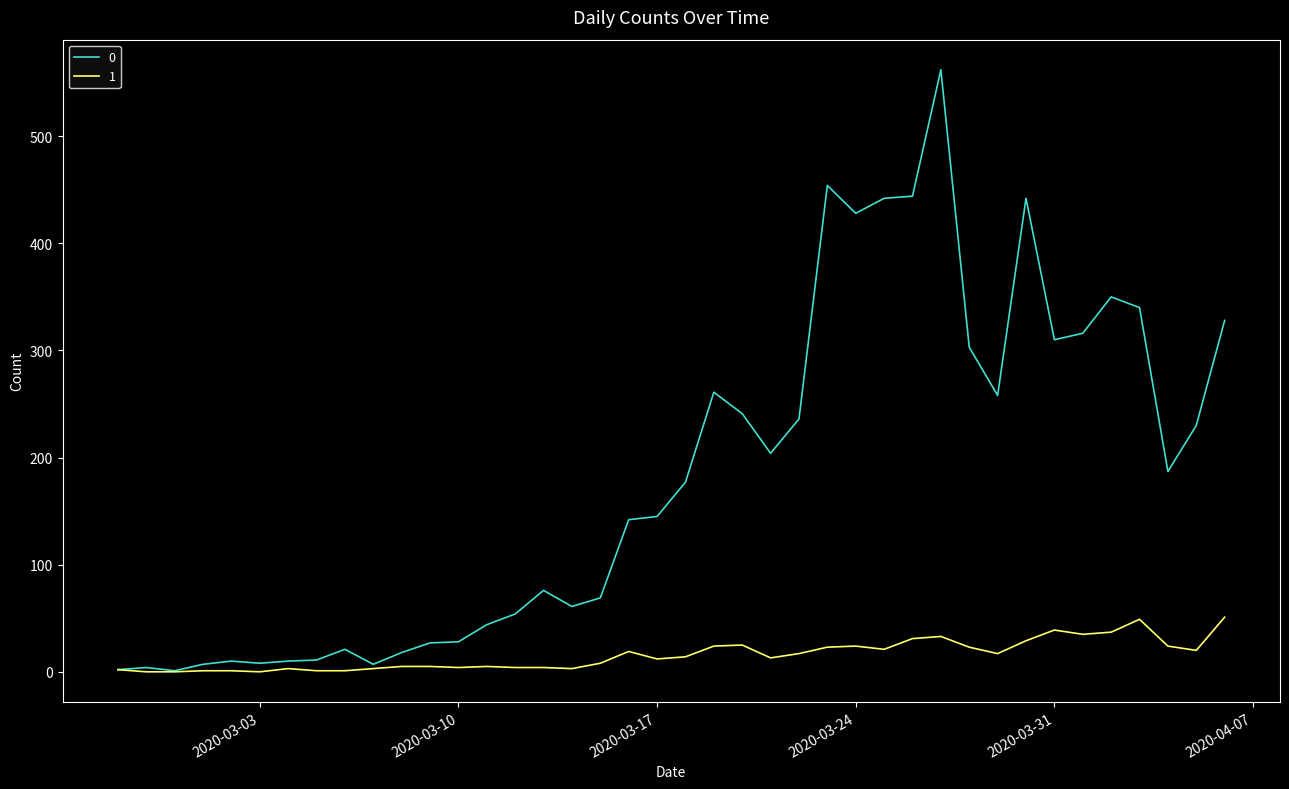

Rank the series by their maximum value, from lowest to highest.

1, 0